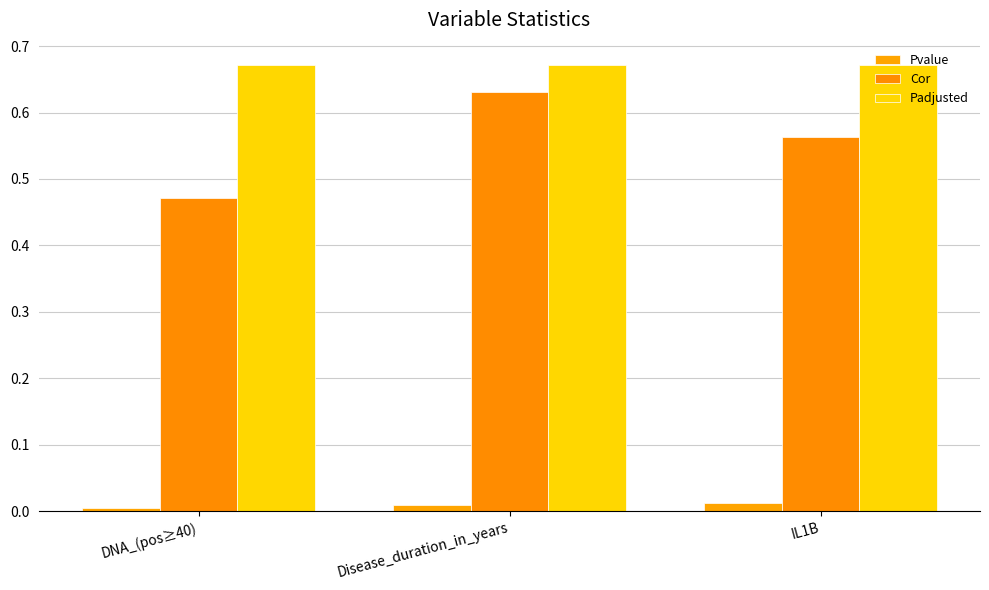

What is the label of the 3rd bar from the left?

IL1B